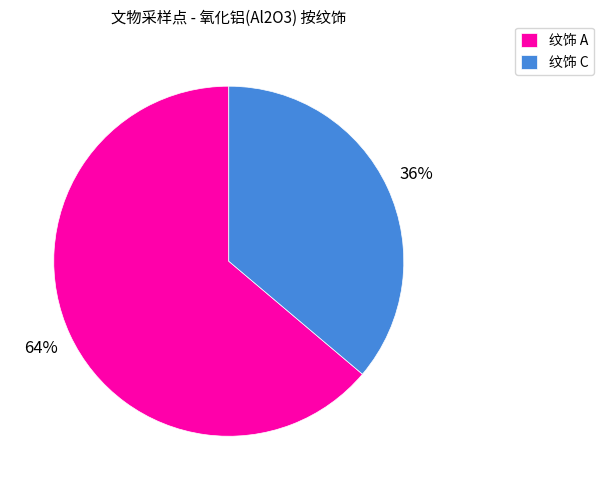

To the nearest percent, what is the average slice percentage?

50%